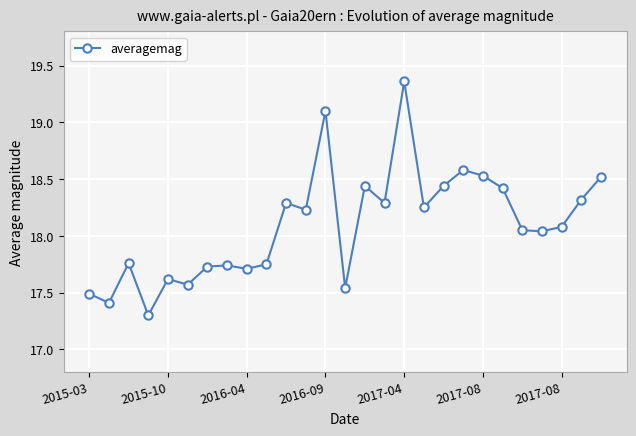

What is the sum of all values?

488.6